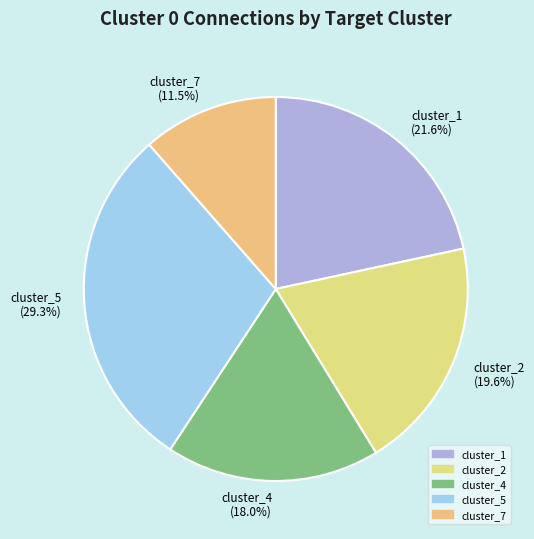

Which slice is the smallest?

cluster_7 (11.5%)